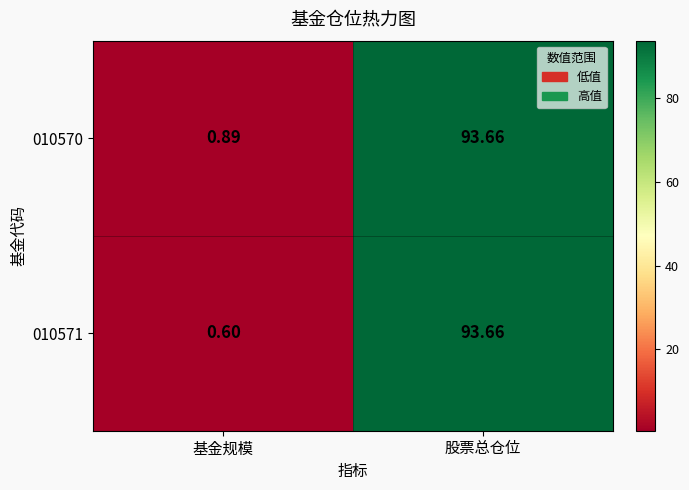

At which category is the sum across all series the highest?

股票总仓位